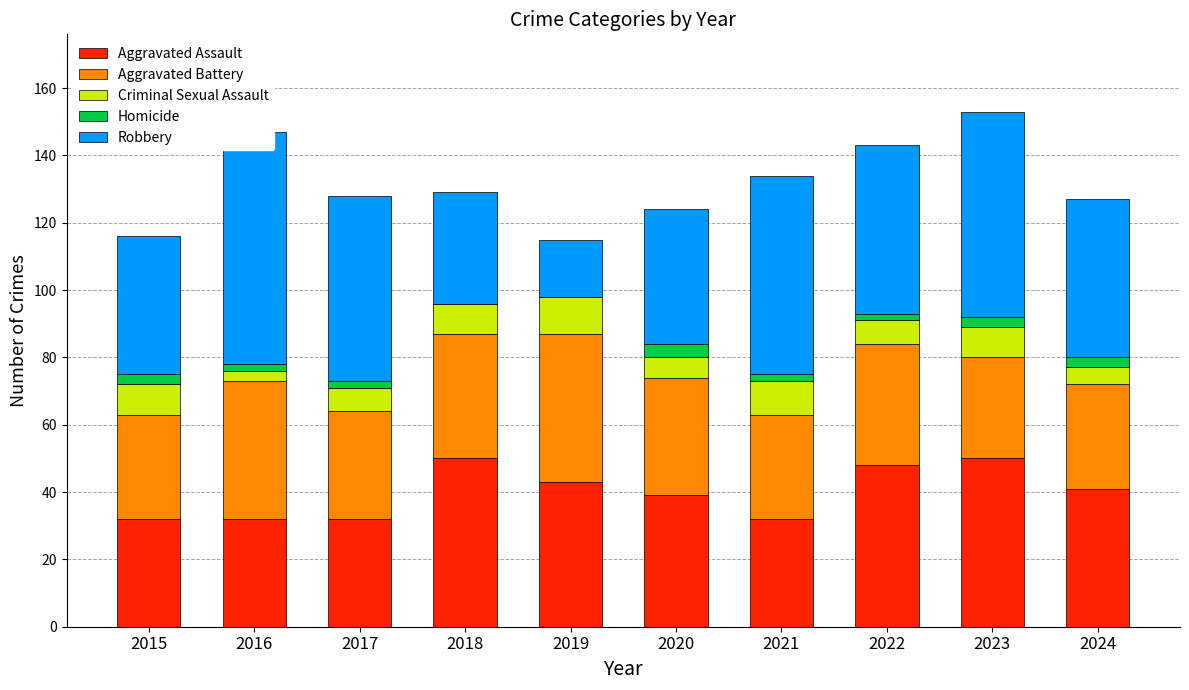

Which series has the largest range (max minus min)?

Robbery